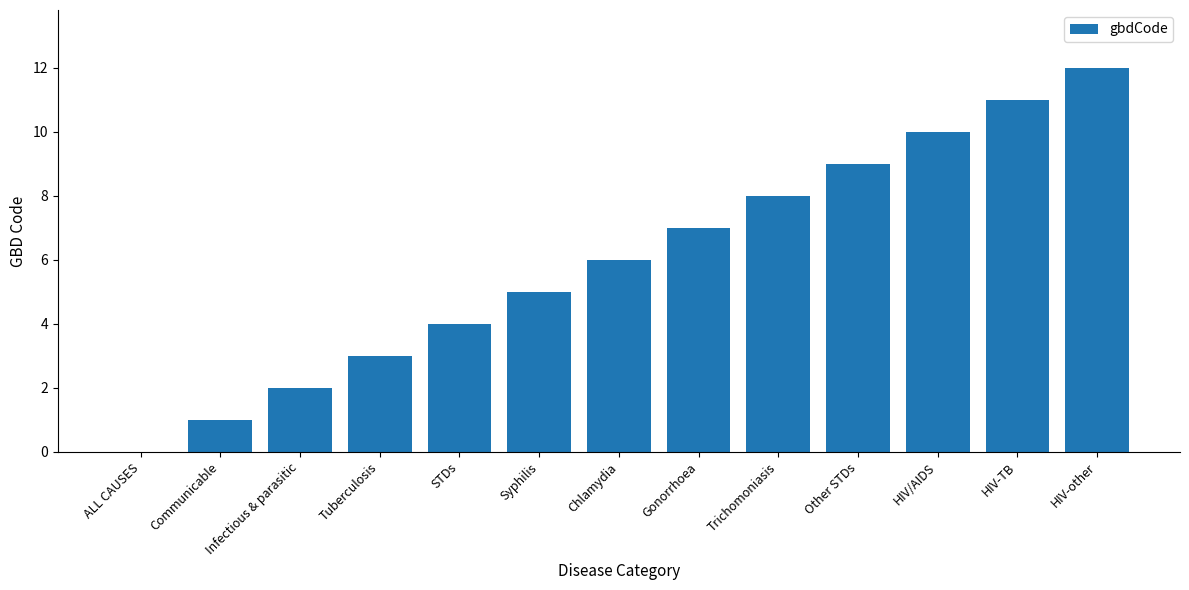

True or false: the data shows 3 at Tuberculosis.

True